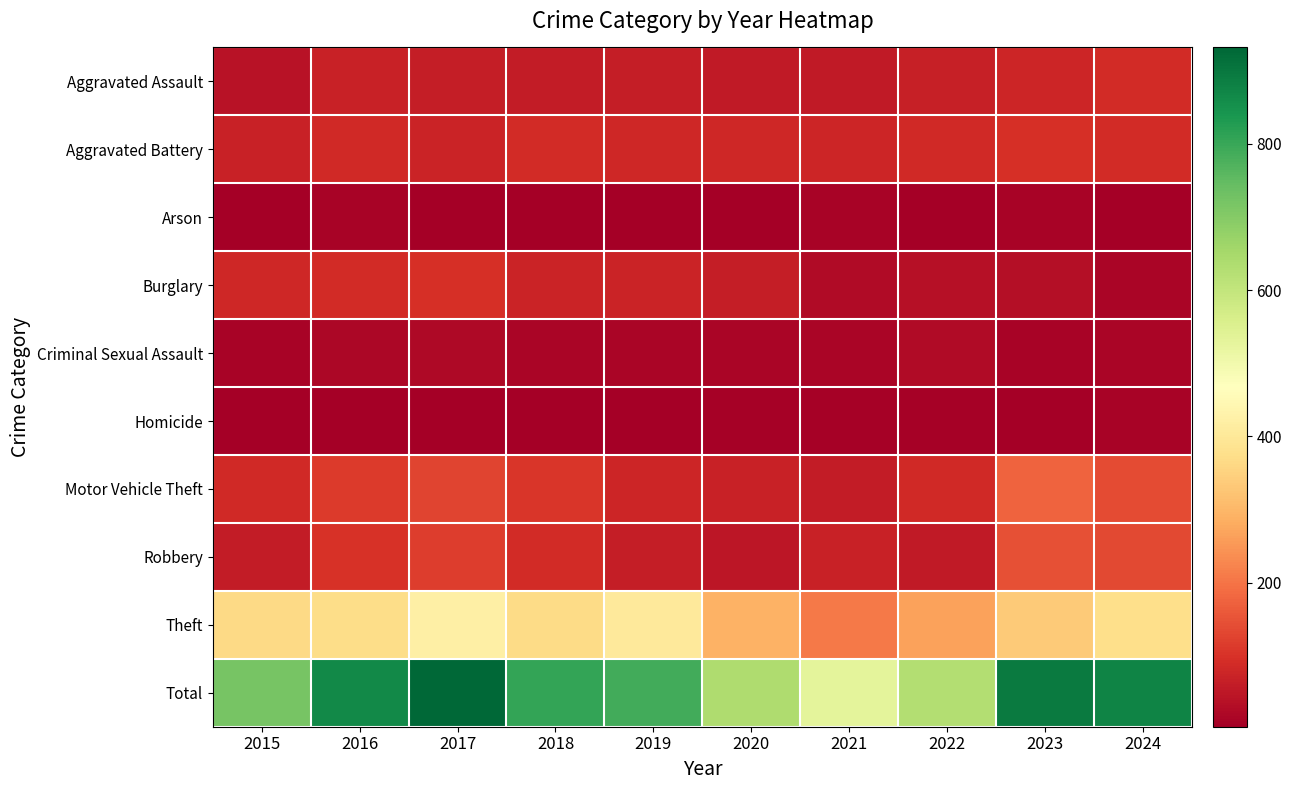

What is the greatest value displayed?

932